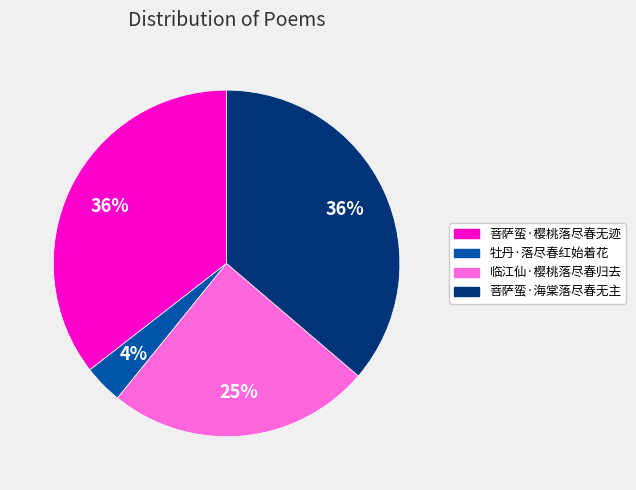

Count the number of slices in the pie.

4